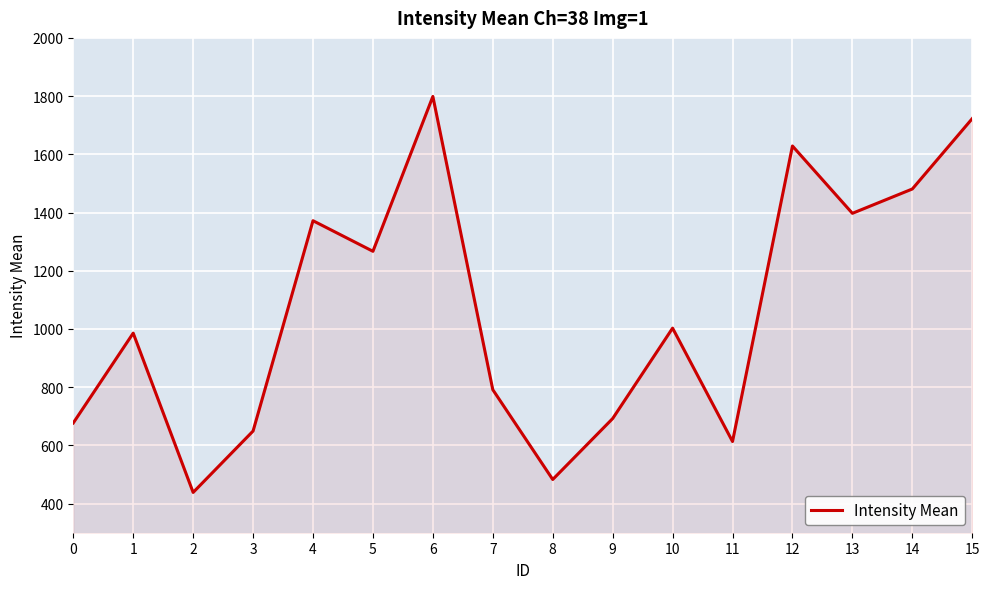

Rank the categories by value from lowest to highest.

2, 8, 11, 3, 0, 9, 7, 1, 10, 5, 4, 13, 14, 12, 15, 6